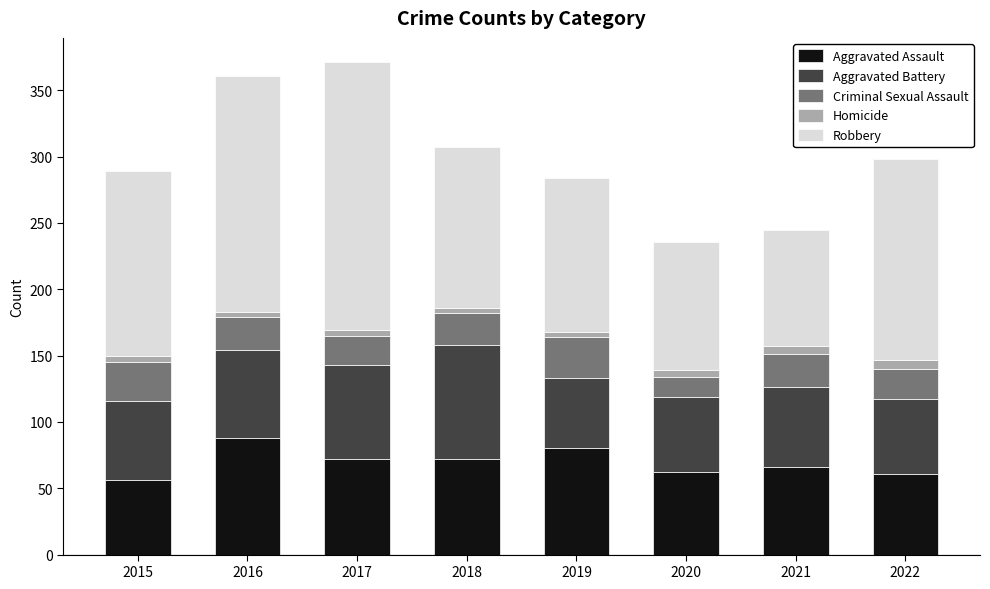

How many data points does each series have?

8